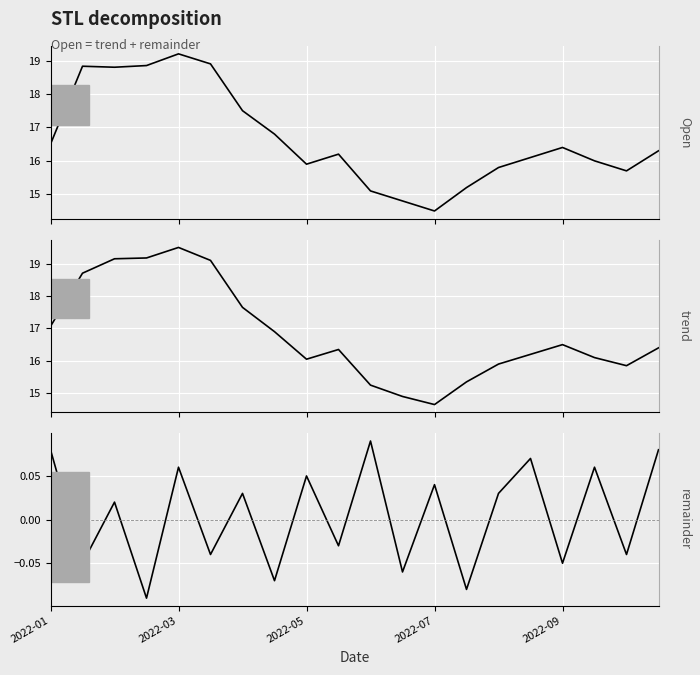

What is the value of the Open point at the 8th from the left?

16.8